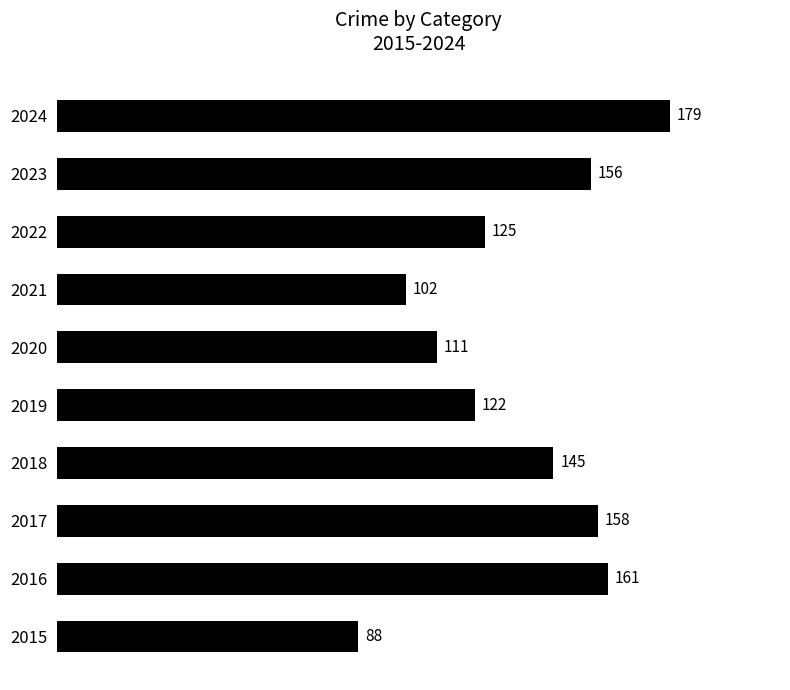

What is the change in value from 2015 to 2021?

+14